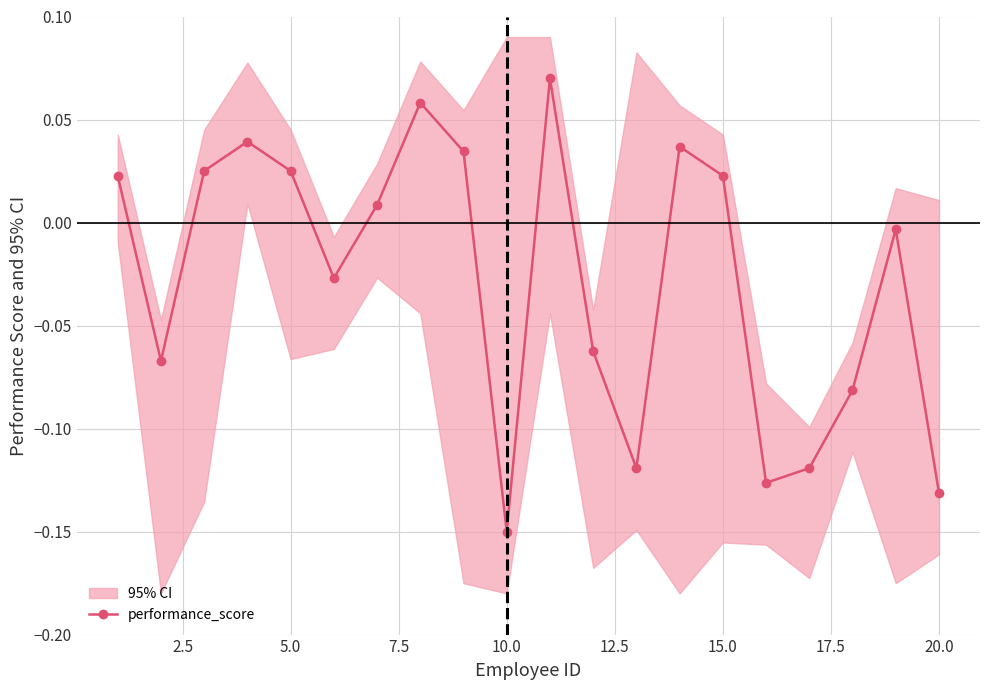

At which label does performance_score reach its minimum?

10.0